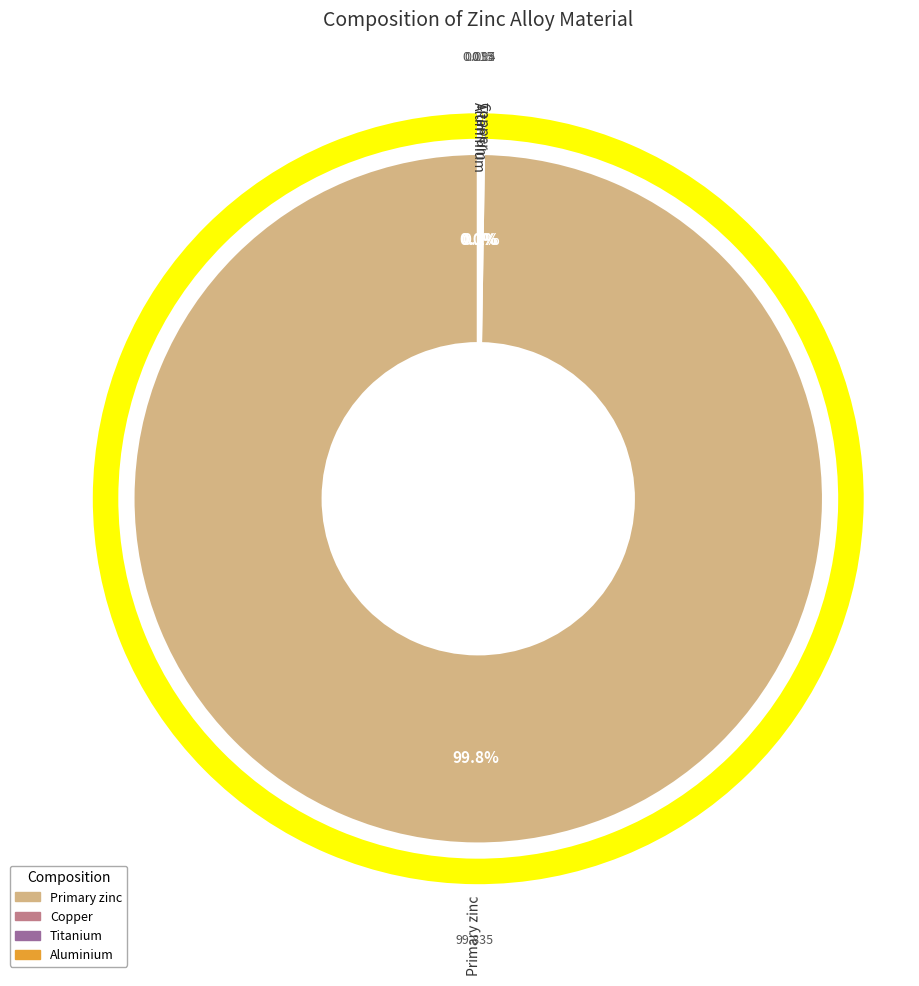

How many segments does this pie chart have?

4